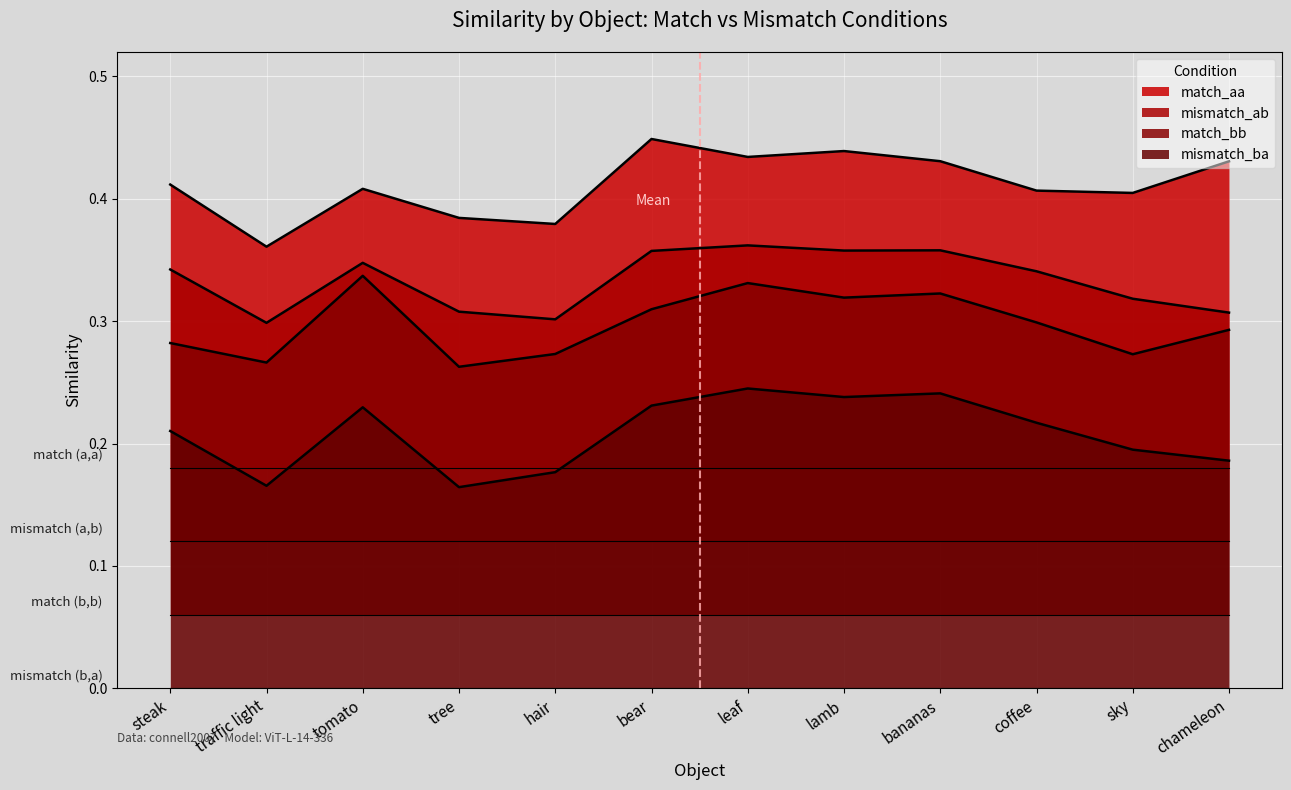

What is the spread (max minus min) of values at lamb?

0.2